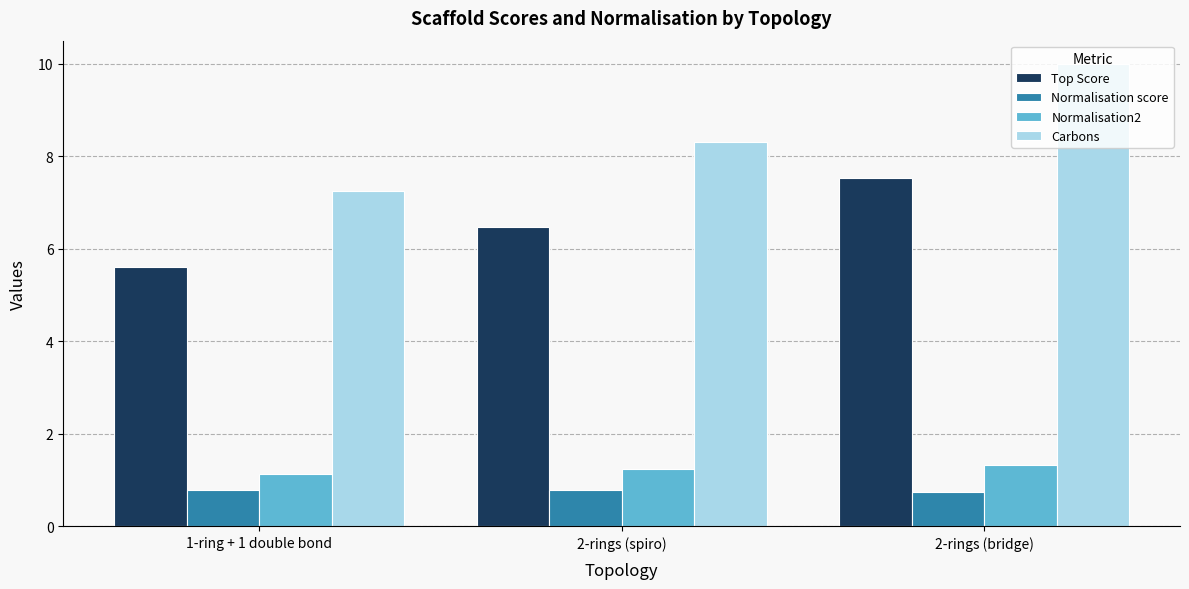

What is the maximum value shown in the chart?

10.0